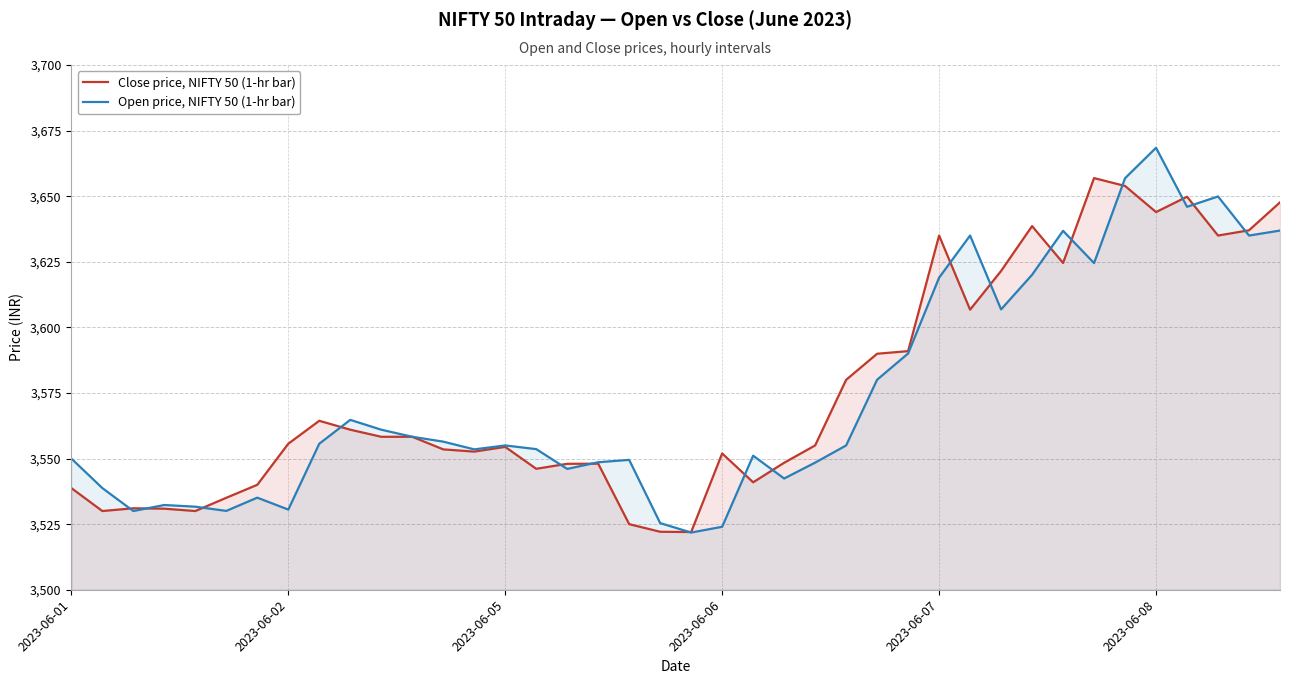

The Open price, NIFTY 50 (1-hr bar) series shows 3668.4 at 2023-06-08. True or false?

True